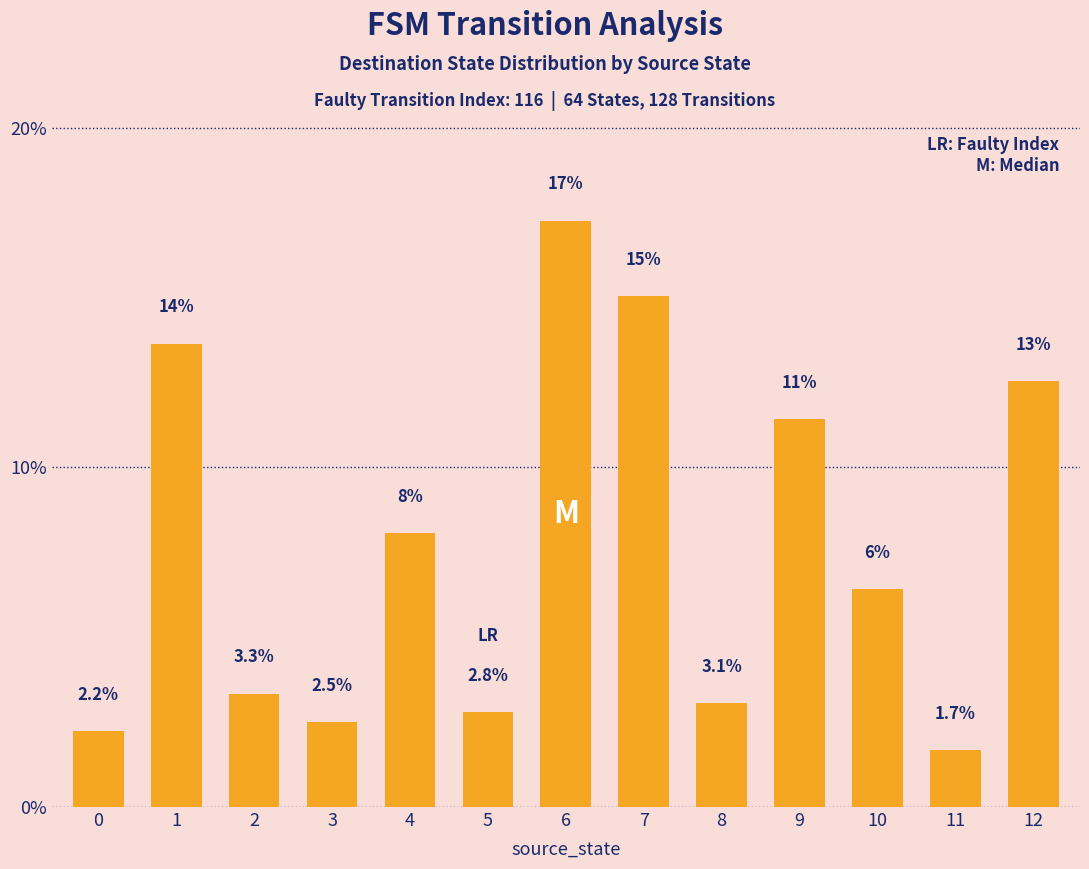

What is the approximate value at 10?

6.4